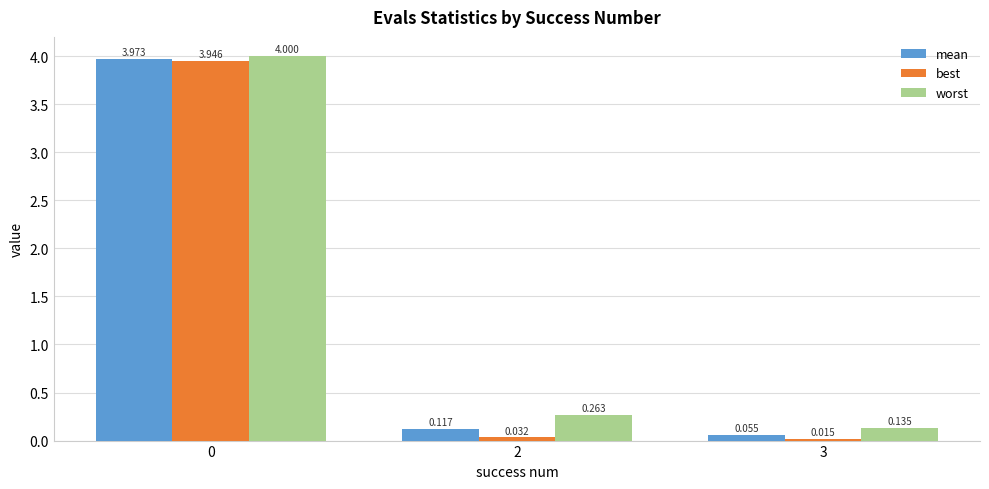

Which series has the largest total across all categories?

worst